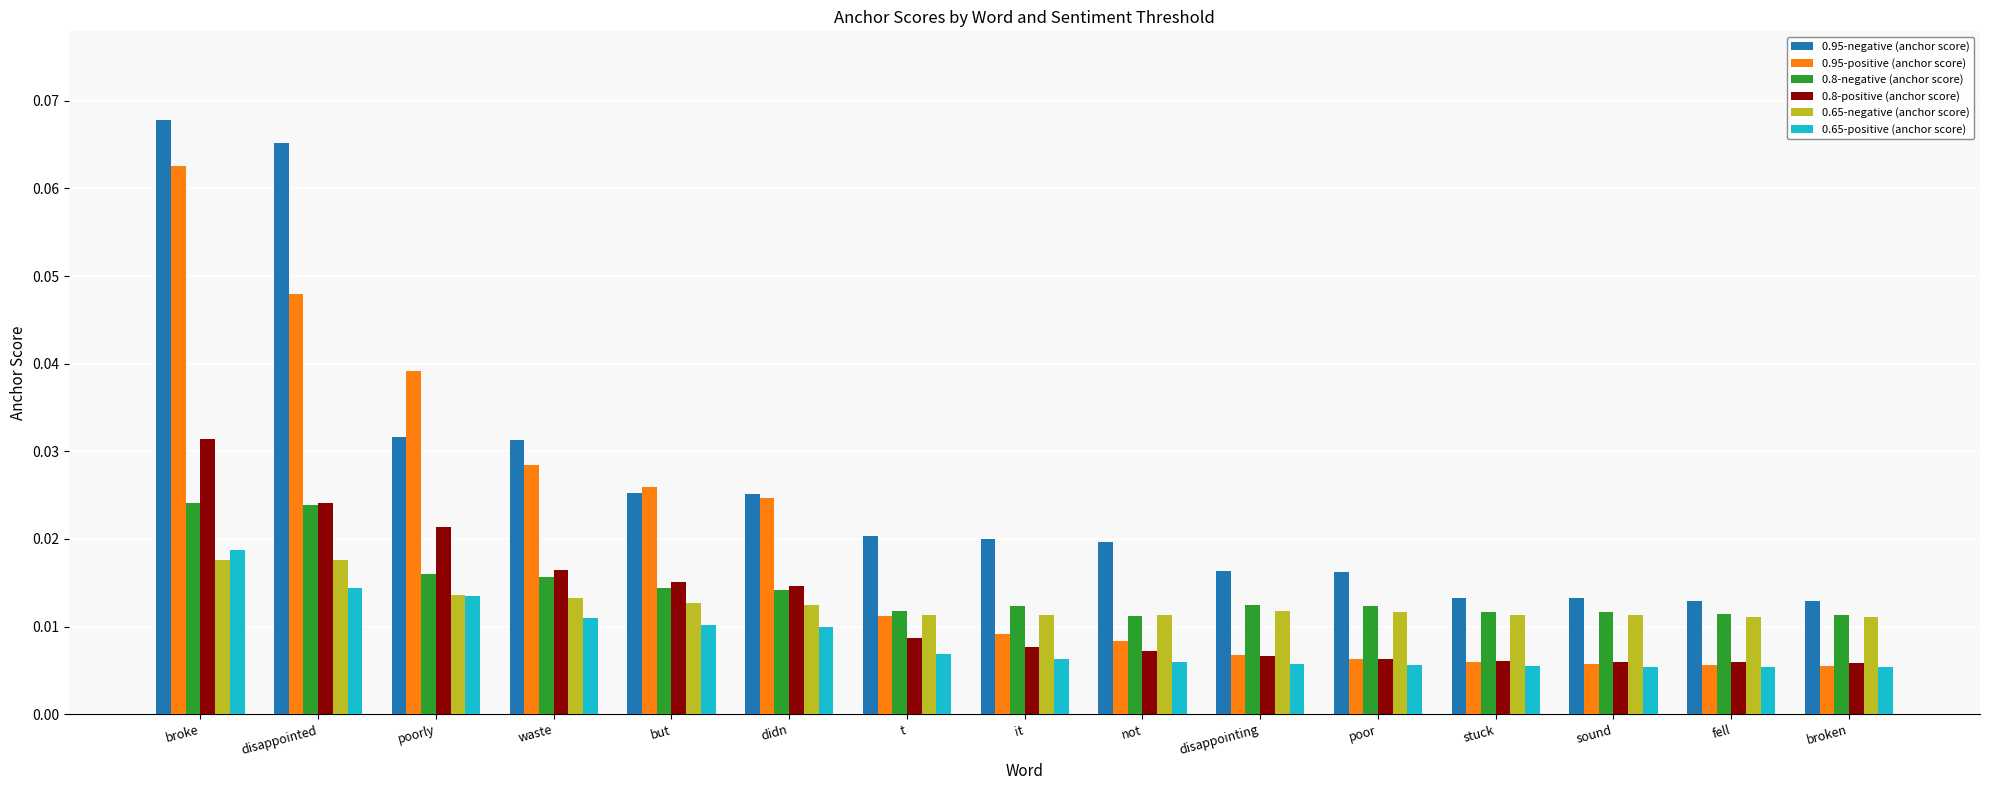

Which series has the widest spread of values?

0.95-positive (anchor score)